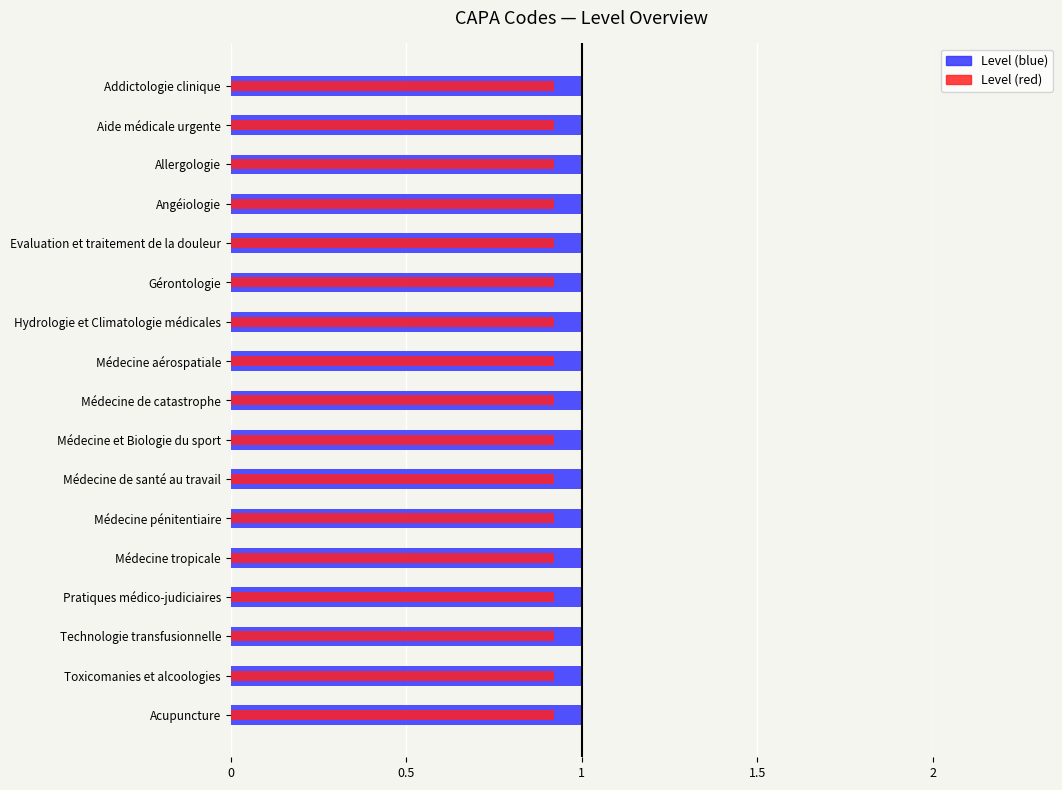

What are all the series names shown in the legend?

Level (blue), Level (red)